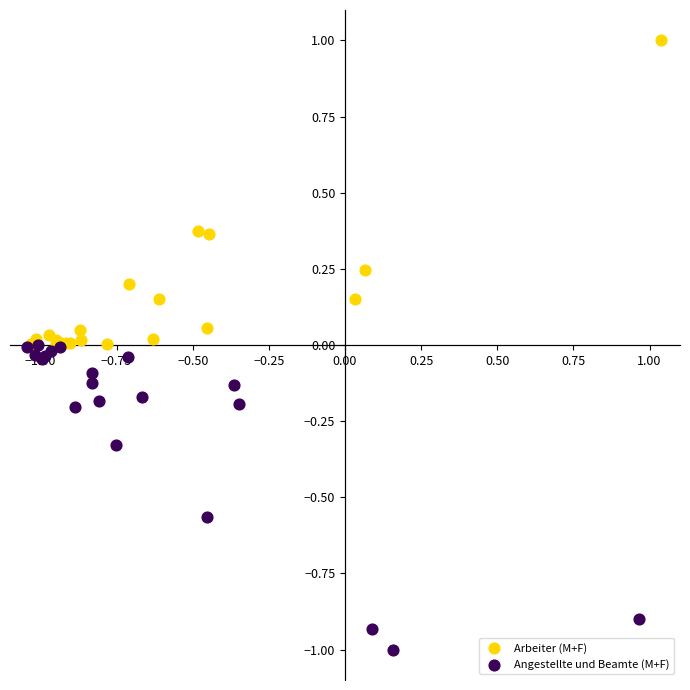

Which series contains the lowest Y value?

Angestellte und Beamte (M+F)